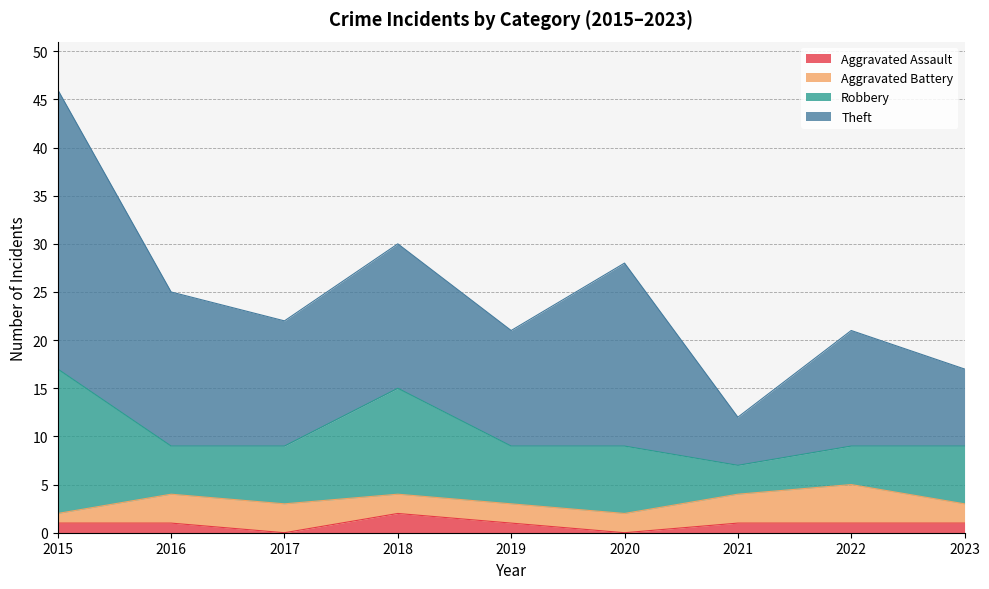

The value of Aggravated Assault at 2017 is 0. True or false?

True